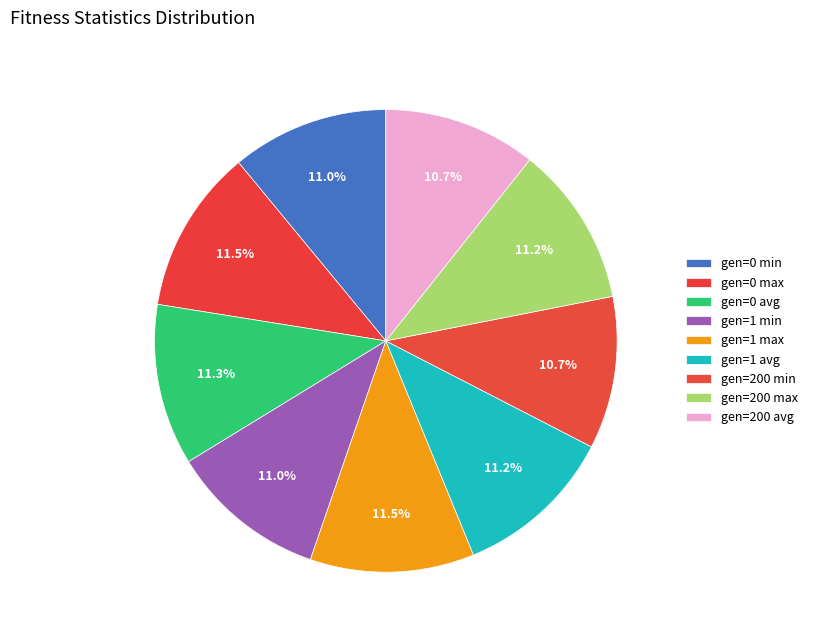

Approximately how many times larger is the value at gen=1 max compared to gen=0 max?

1.0